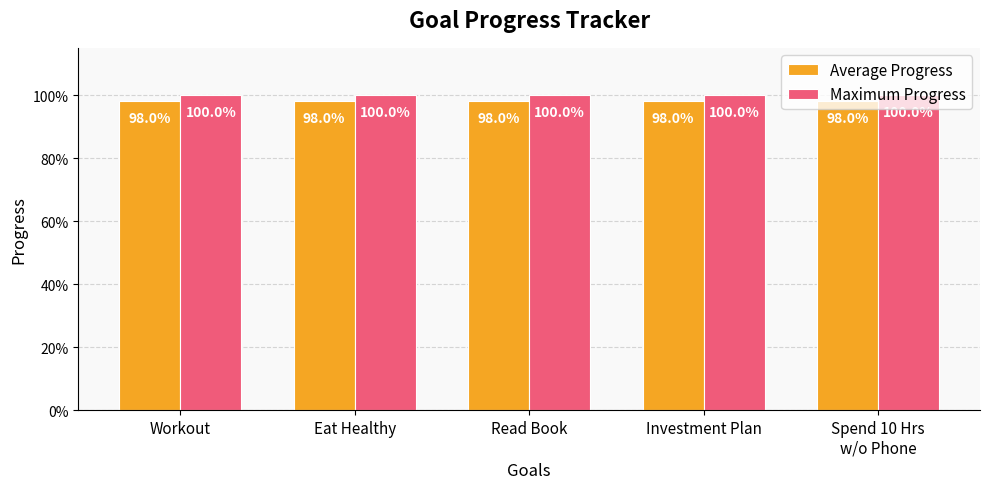

Does the chart contain any negative values?

No